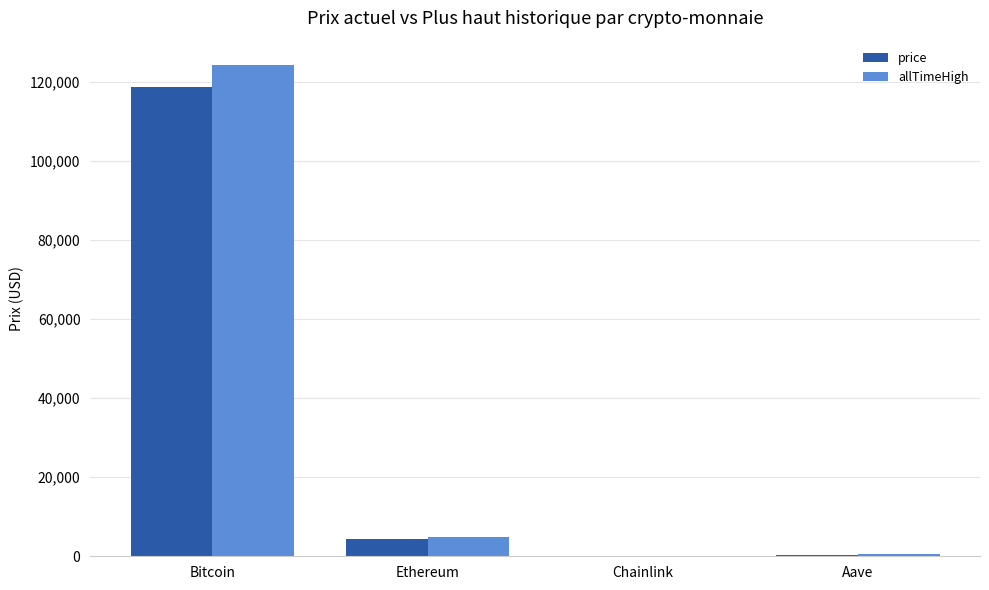

Which series changed the most between Bitcoin and Chainlink?

allTimeHigh